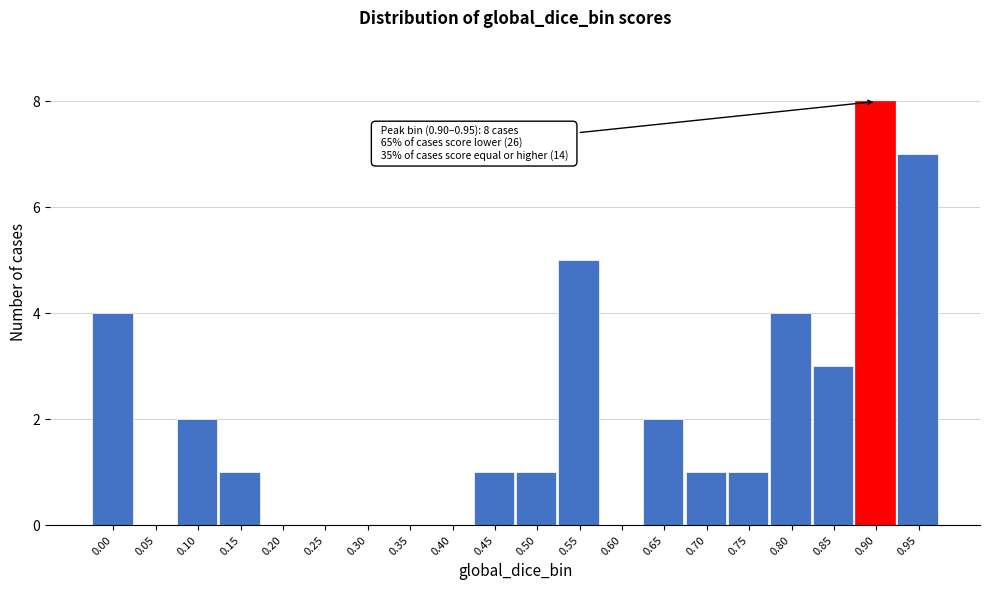

Reading right to left, list all the values displayed in this chart.

0.95=7	0.90=8	0.85=3	0.80=4	0.75=1	0.70=1	0.65=2	0.60=0	0.55=5	0.50=1	0.45=1	0.40=0	0.35=0	0.30=0	0.25=0	0.20=0	0.15=1	0.10=2	0.05=0	0.00=4